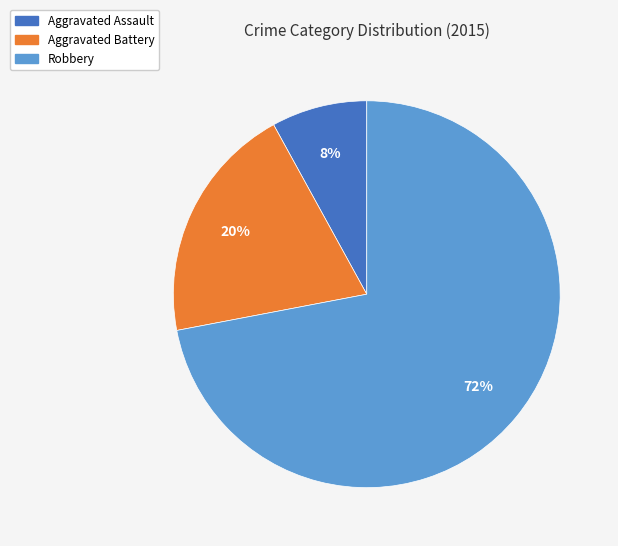

Which has a higher value, Aggravated Battery or Robbery?

Robbery